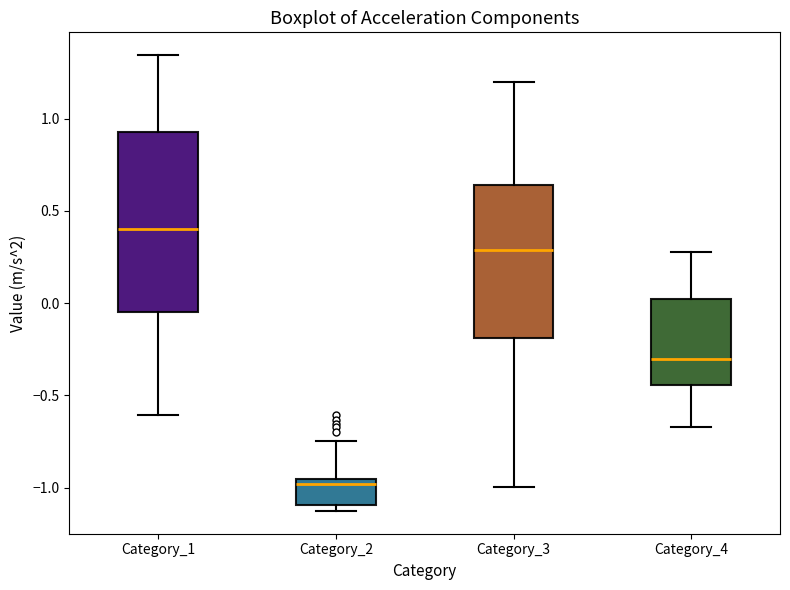

Comparing the boxes themselves (not the whiskers), which one is the tallest?

Category_1